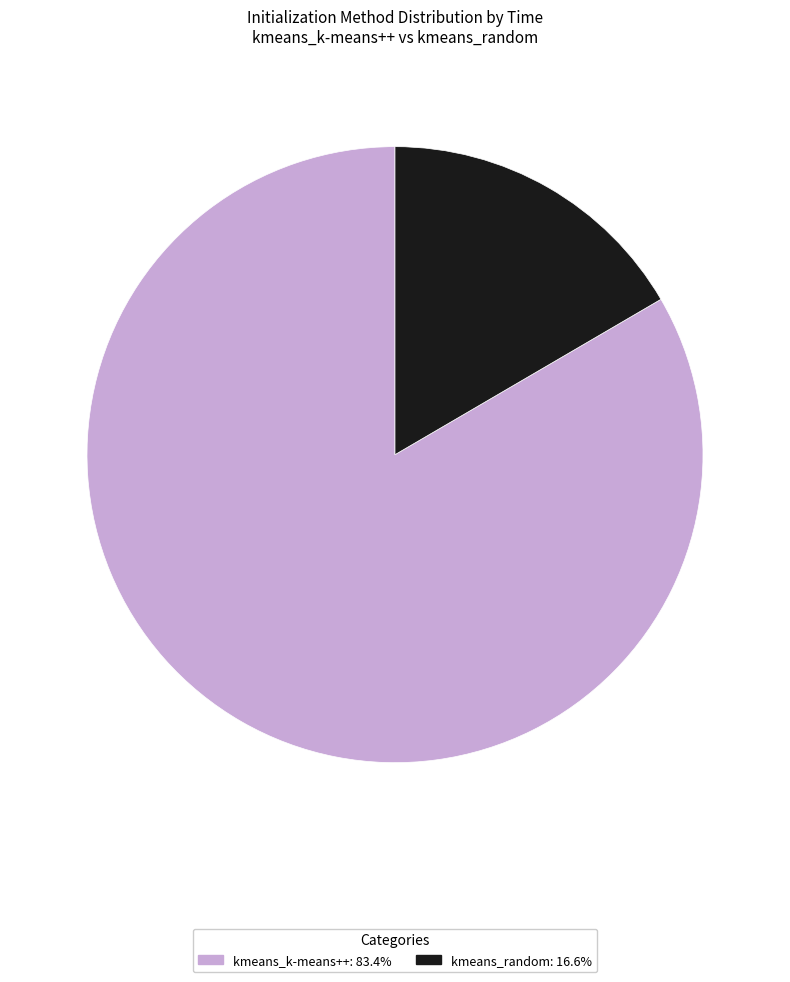

Combined, do kmeans_k-means++ and kmeans_random account for over 50%?

Yes